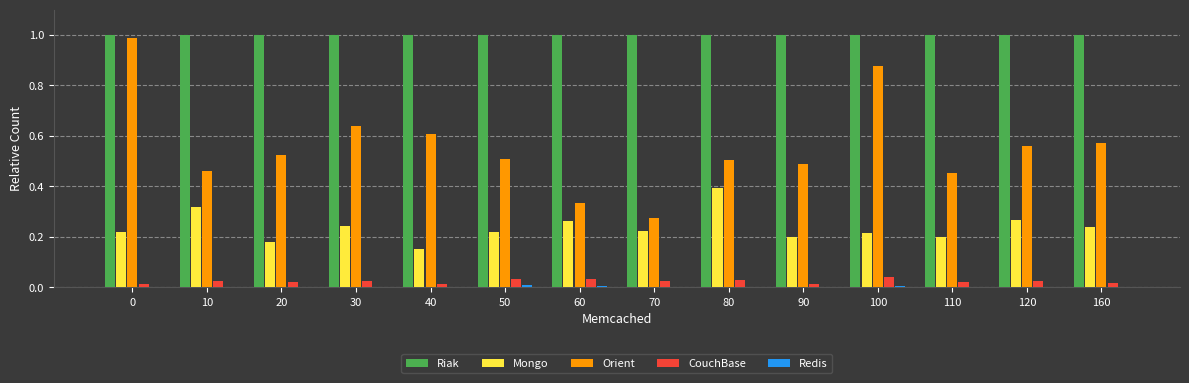

Does the chart contain stacked bars?

No